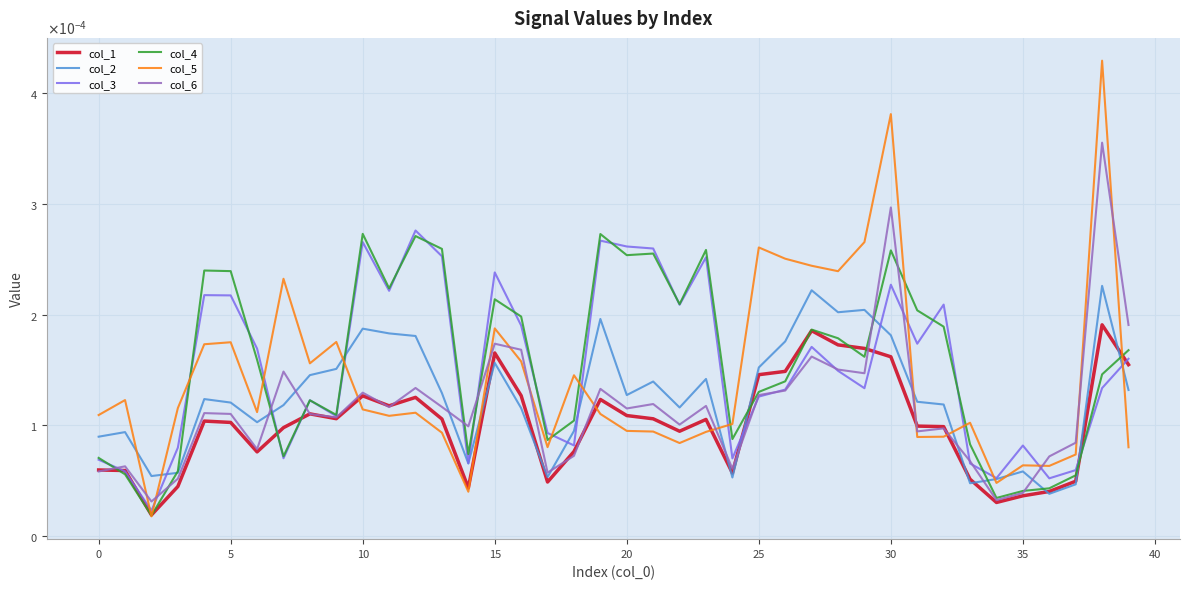

Rank the series by their maximum value, from highest to lowest.

col_5, col_6, col_3, col_4, col_2, col_1